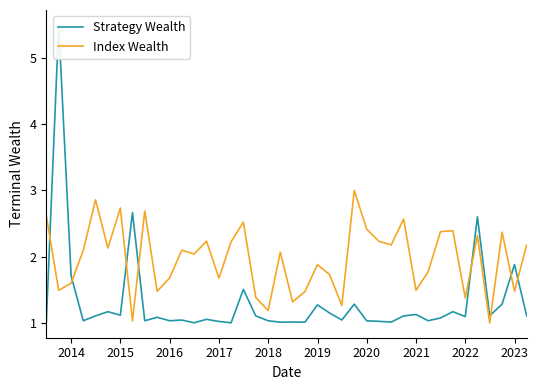

Which series ends up on top after the final intersection of Index Wealth and Strategy Wealth?

Index Wealth